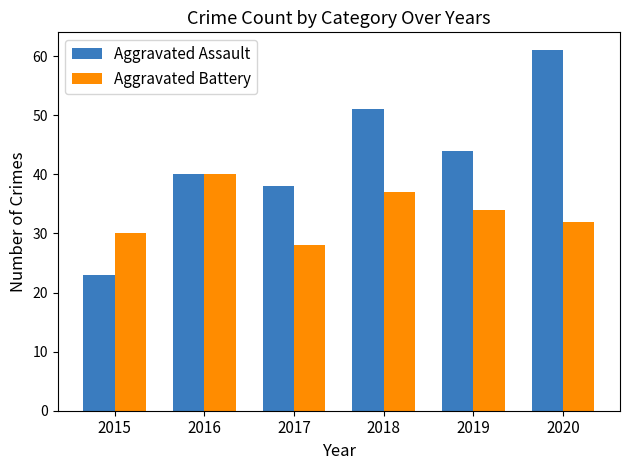

What are all the series names shown in the legend?

Aggravated Assault, Aggravated Battery